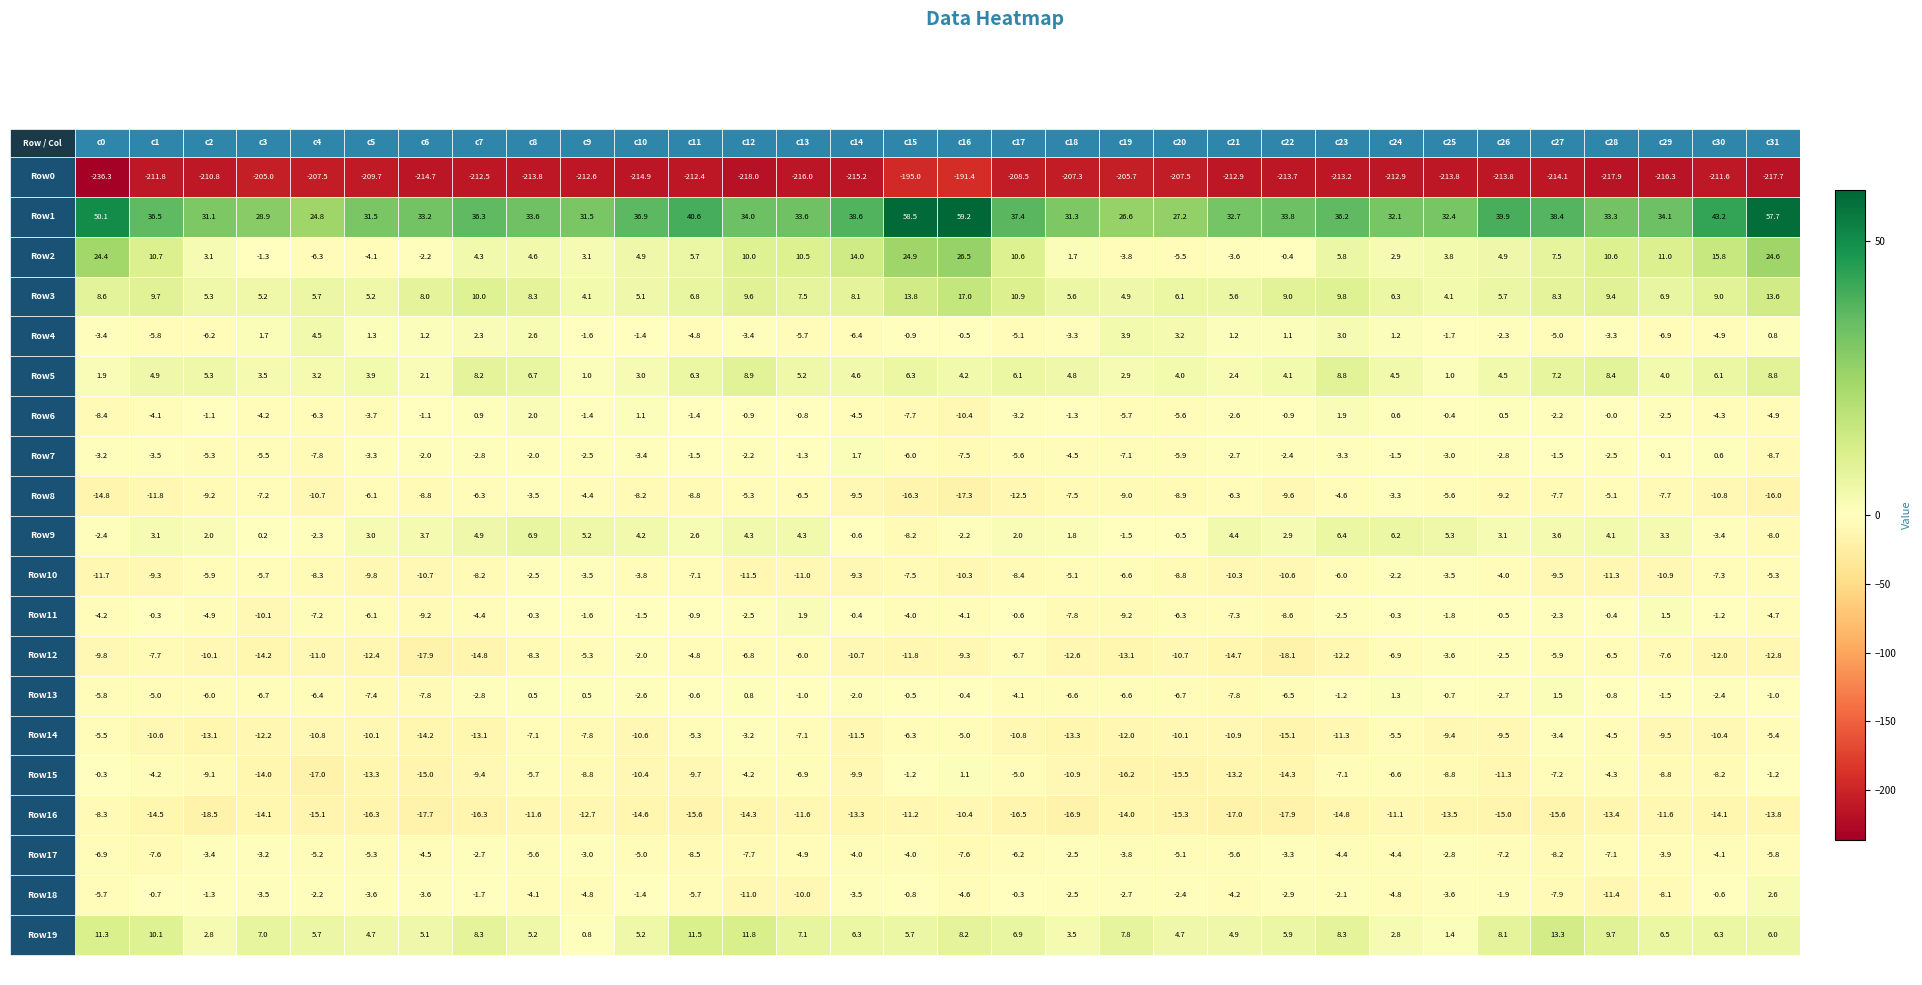

At how many categories does at least one series exceed -113?

32